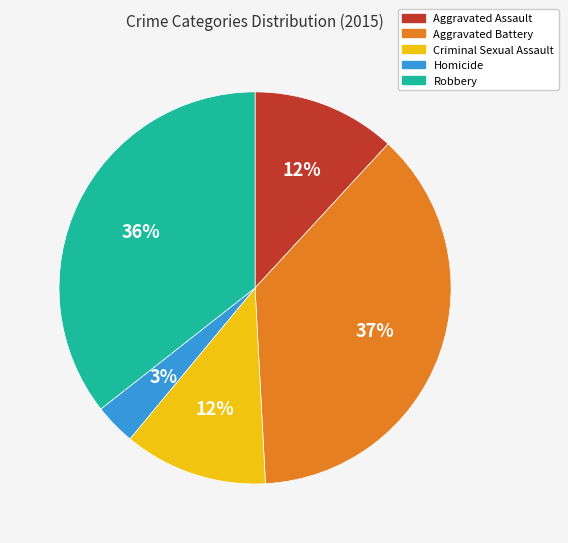

The Aggravated Assault slice represents 12% of the pie. True or false?

True